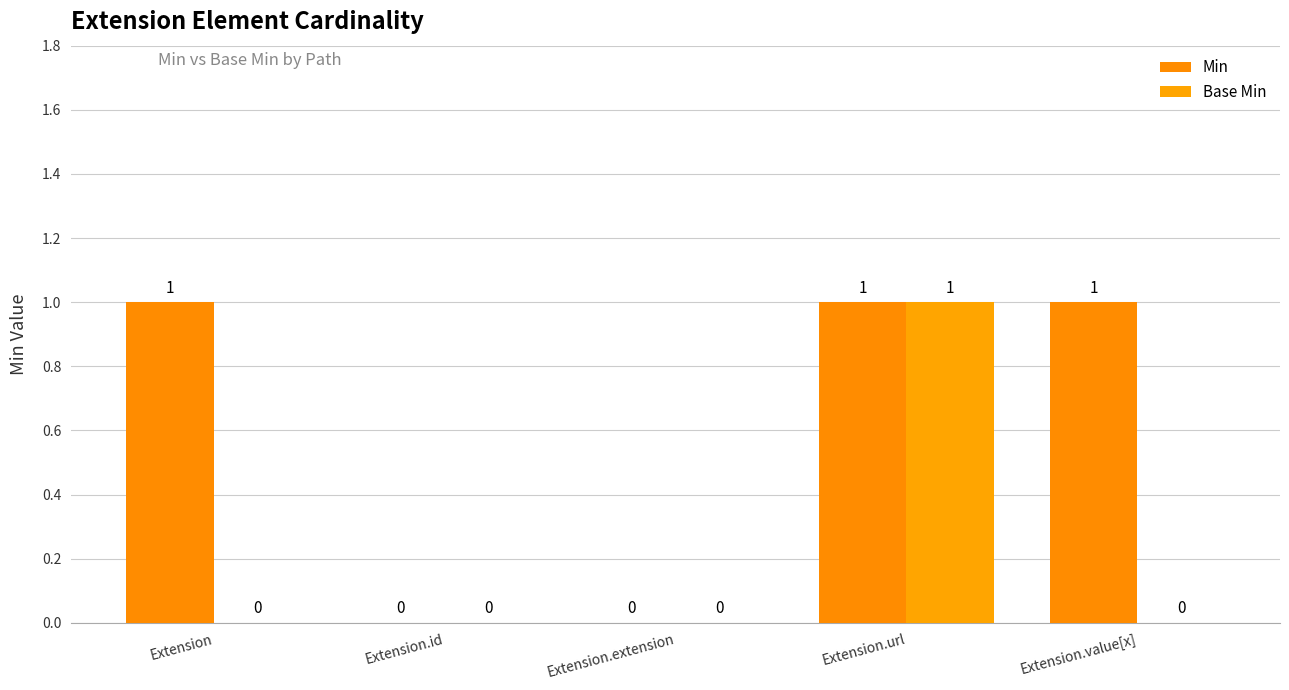

What is the value of the Min bar at the 5th from the left?

1